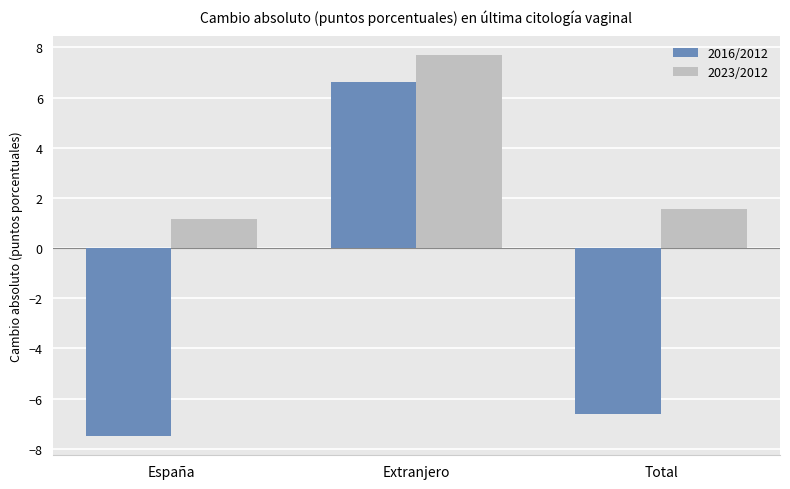

What is the difference between the 2016/2012 values at Extranjero and Total?

13.2